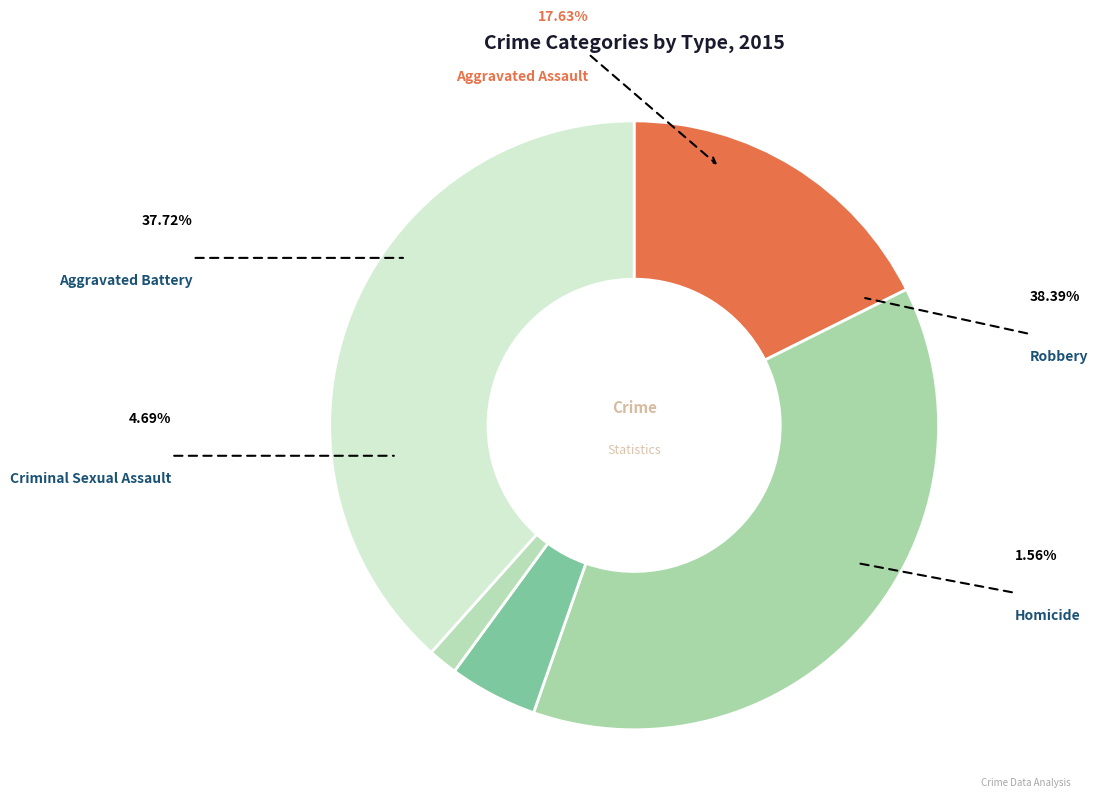

Combined, what portion of the pie is Criminal Sexual Assault and Aggravated Battery?

42.4%